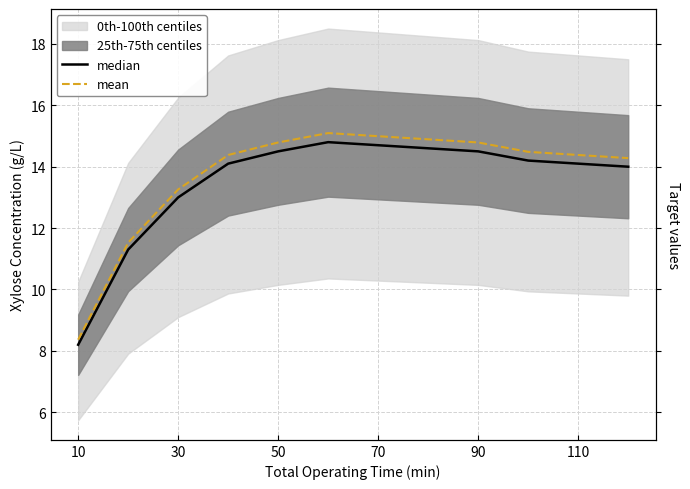

What is the average value of the median series?

13.5